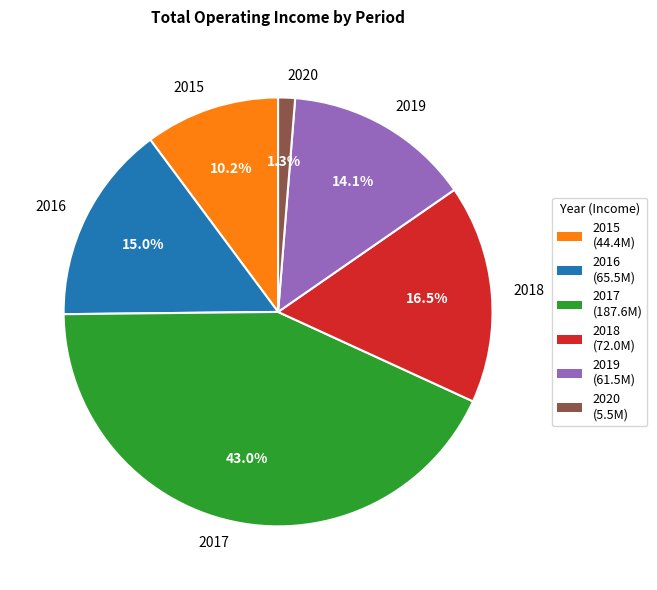

What portion of the pie excludes 2015?

89.8%